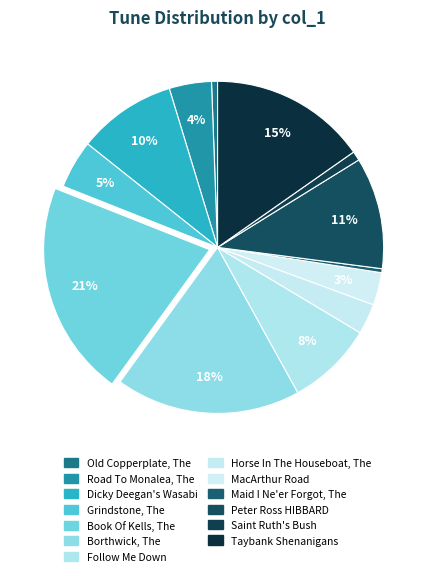

What is the largest slice in the pie chart?

Book Of Kells, The